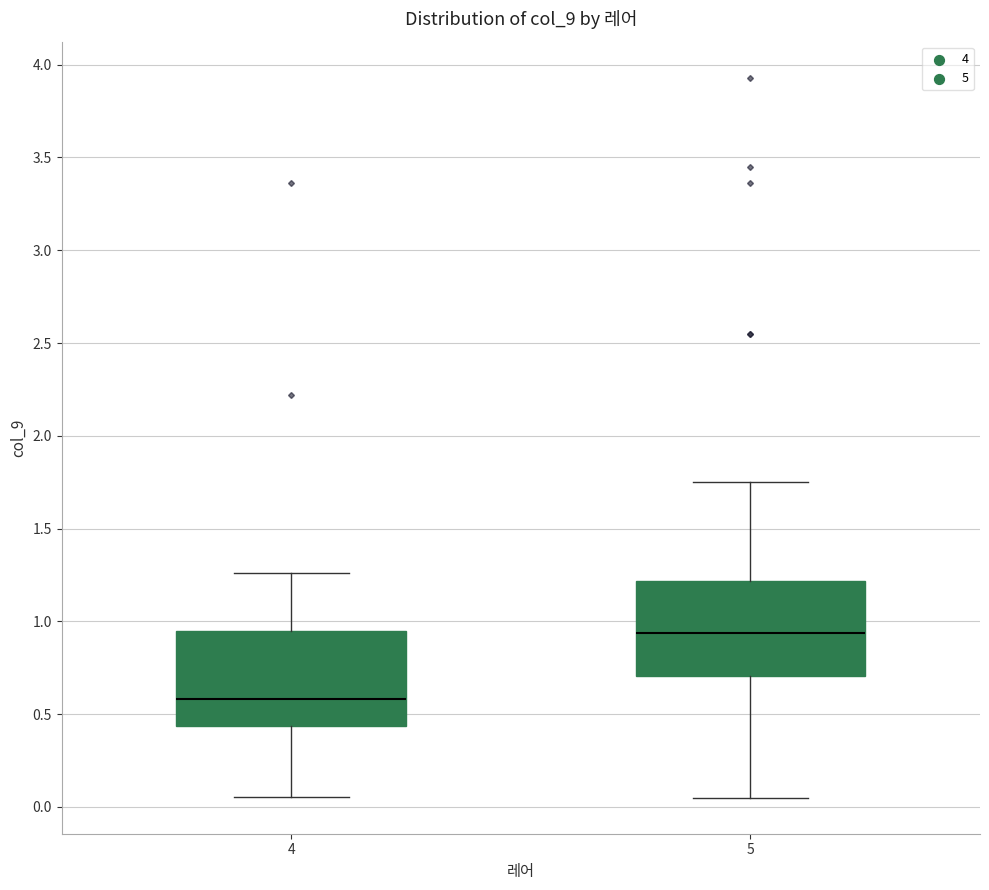

Where does the upper whisker of the box at x = 4 end on the y-axis? The values are not printed on the chart, so give them approximately, as read against the axis.

1.25